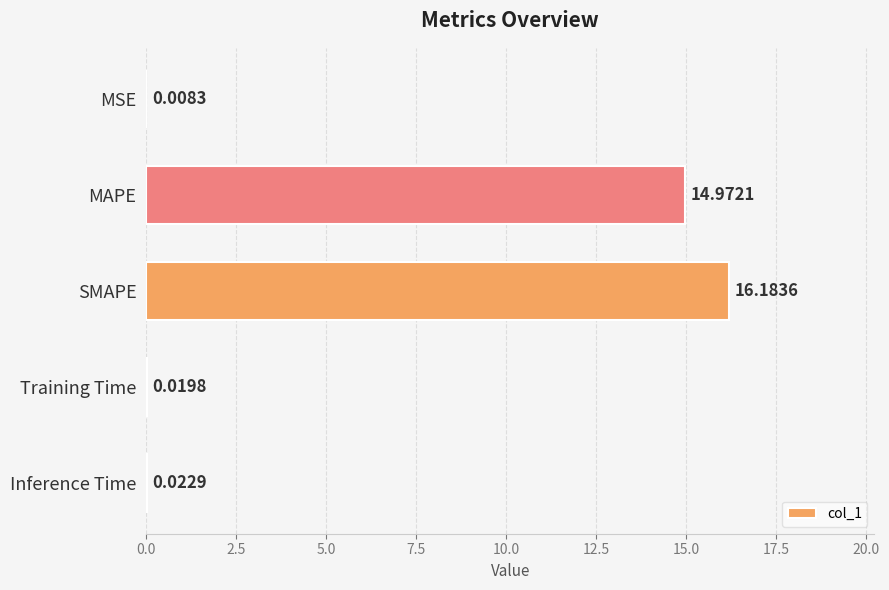

Between MSE and MAPE, which is larger?

MAPE